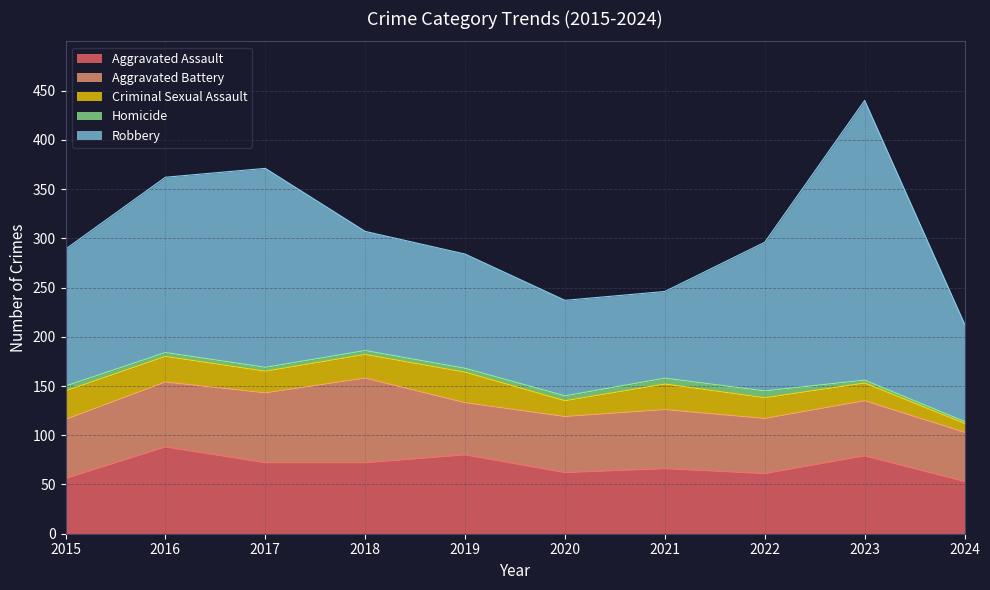

Which series has the largest total across all categories?

Robbery